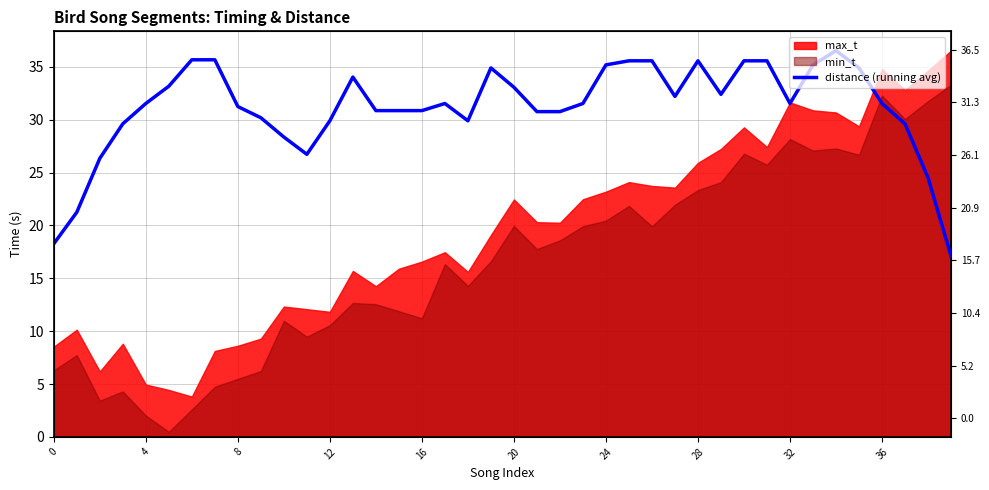

How many points are higher than both their immediate neighbors (excluding endpoints)?

5